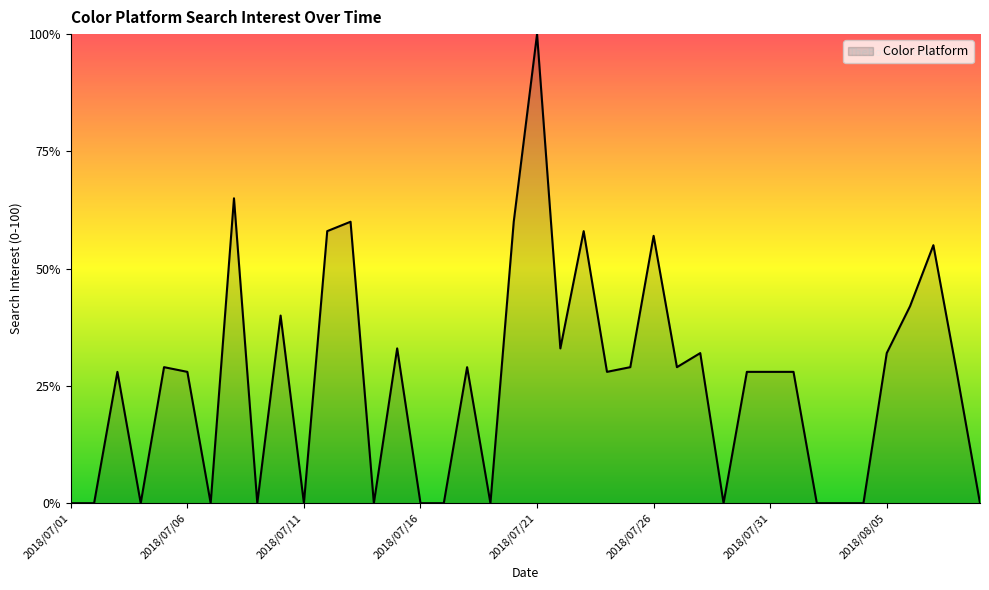

How many distinct data groups are displayed?

1